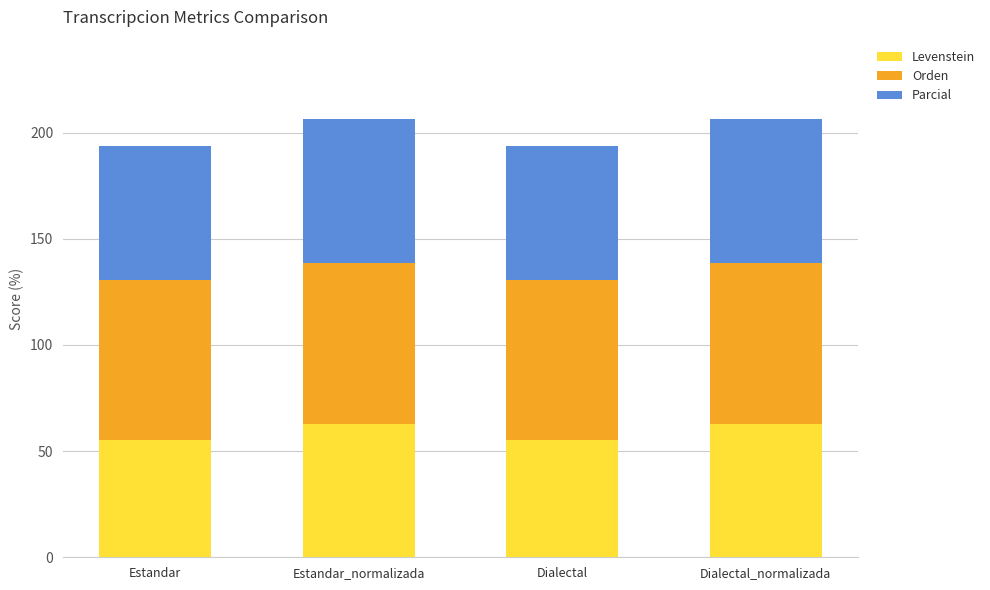

What is the total value across all series at Dialectal?

193.6